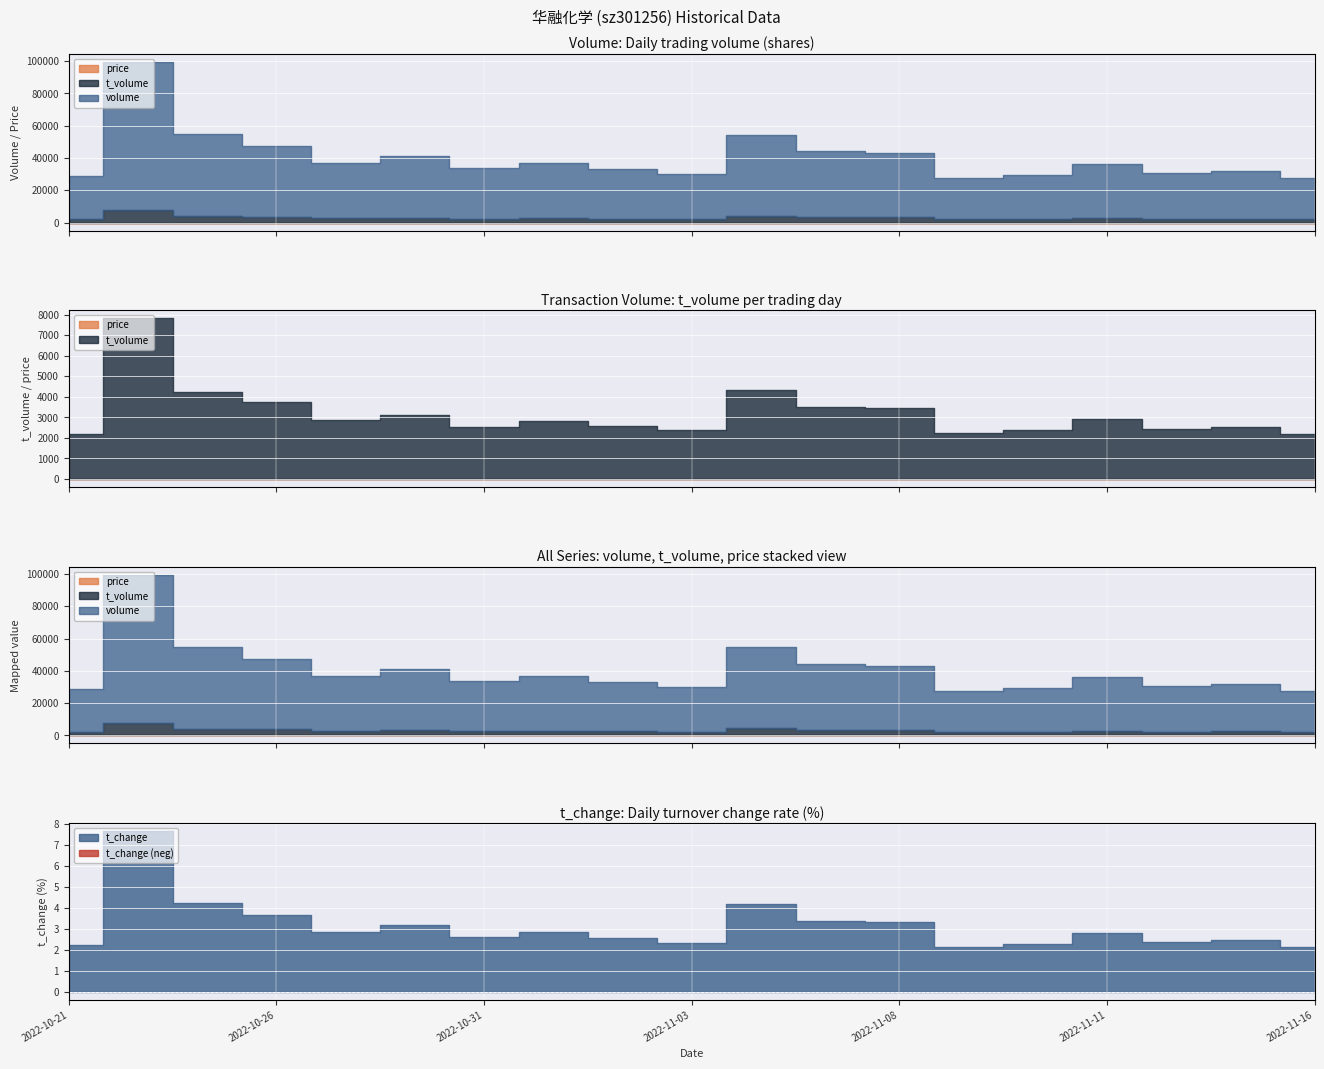

What position from the right is 2022-11-15?

2